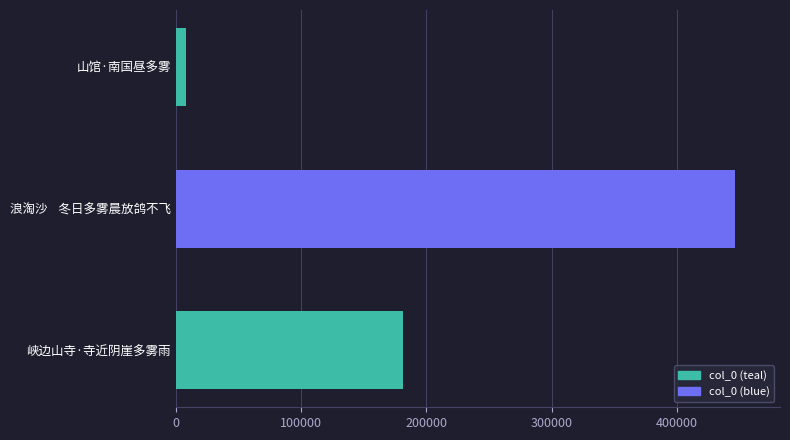

At which label is the value closest to 227503?

峡边山寺·寺近阴崖多雾雨